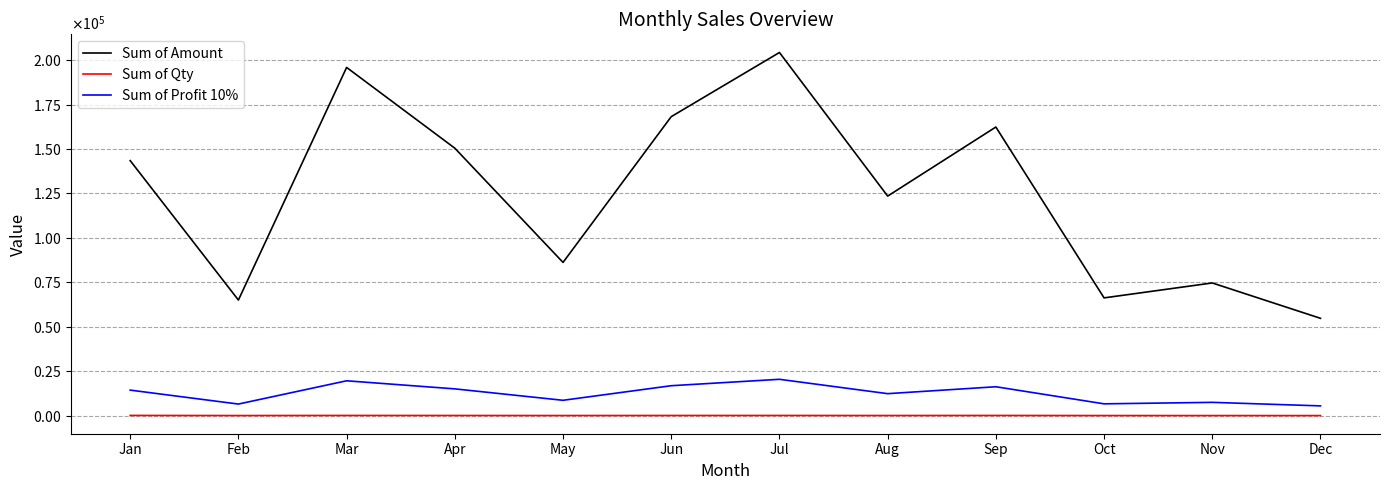

At how many categories does at least one series exceed 9150?

12